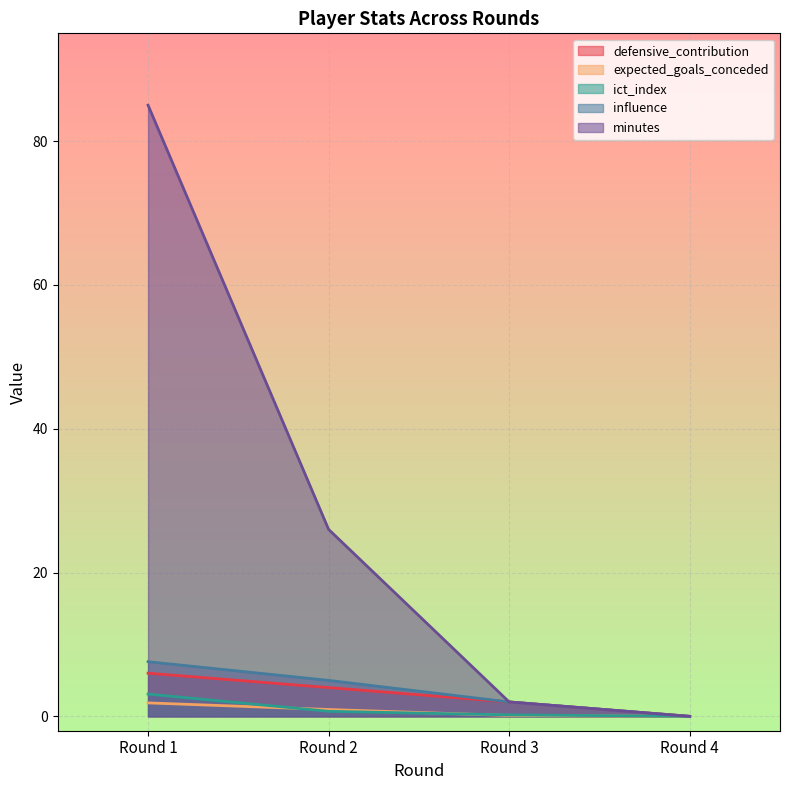

How many values in the defensive_contribution series exceed 4?

1